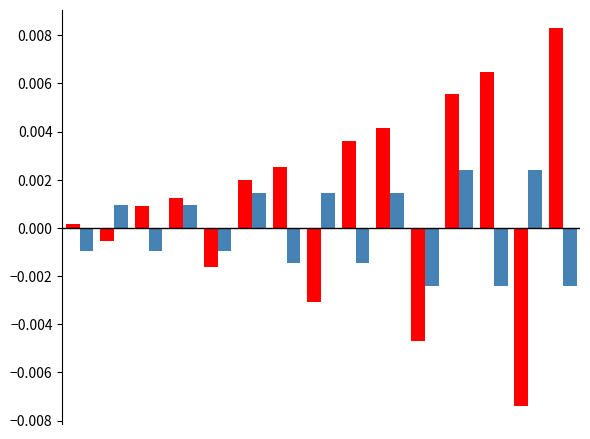

How many series are shown in this chart?

2